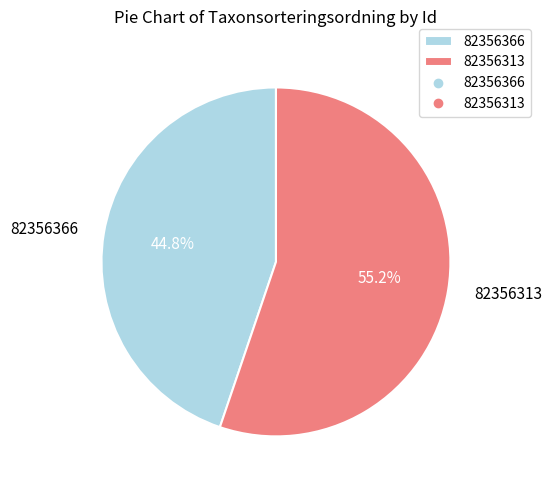

How many segments does this pie chart have?

2